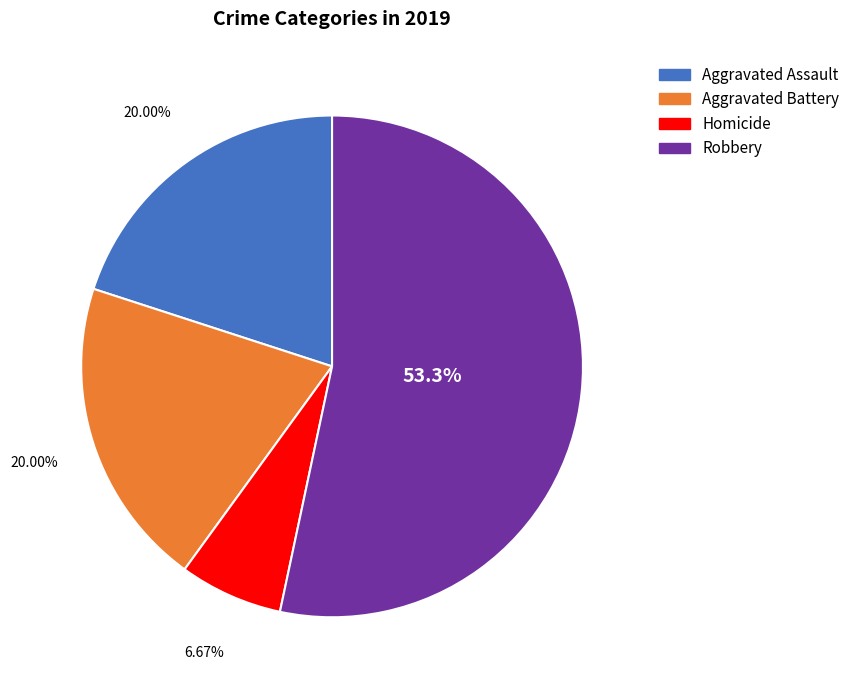

Is there a majority slice in this chart?

Yes